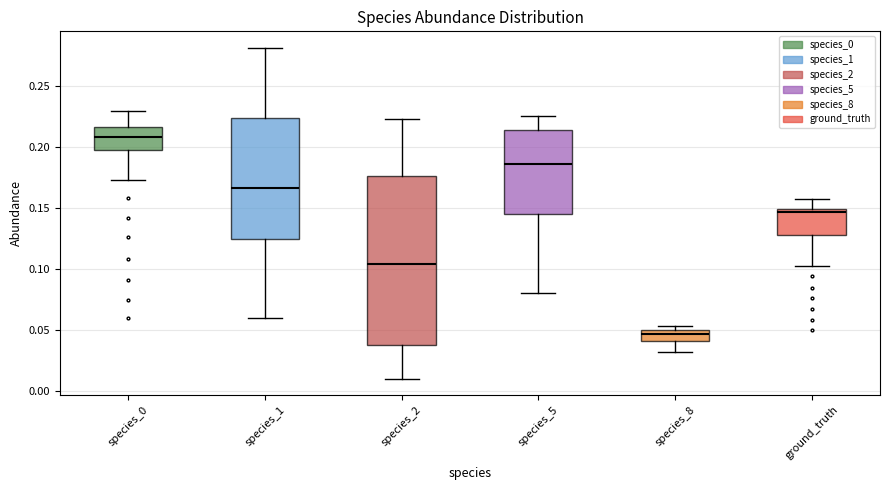

Comparing the boxes themselves (not the whiskers), which one is the tallest?

species_2